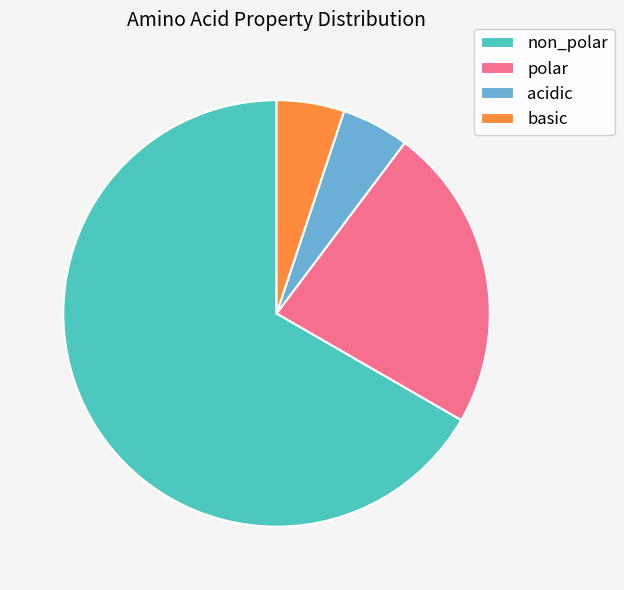

Which has a higher value, basic or polar?

polar